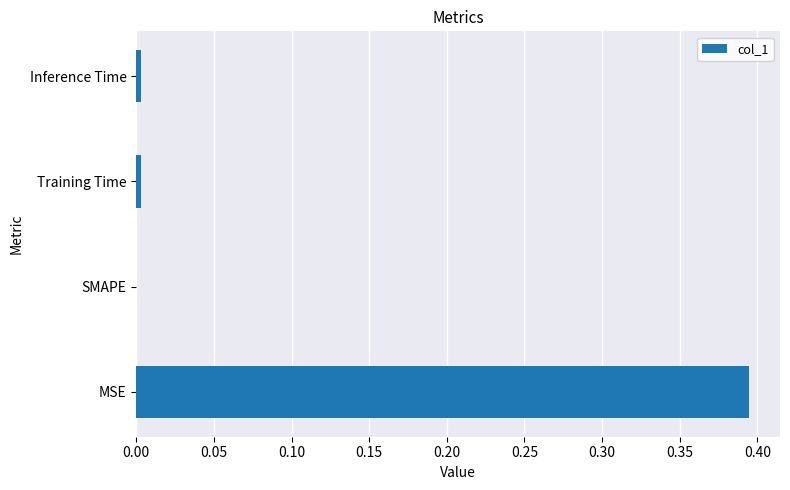

Count the number of categories in the chart.

4